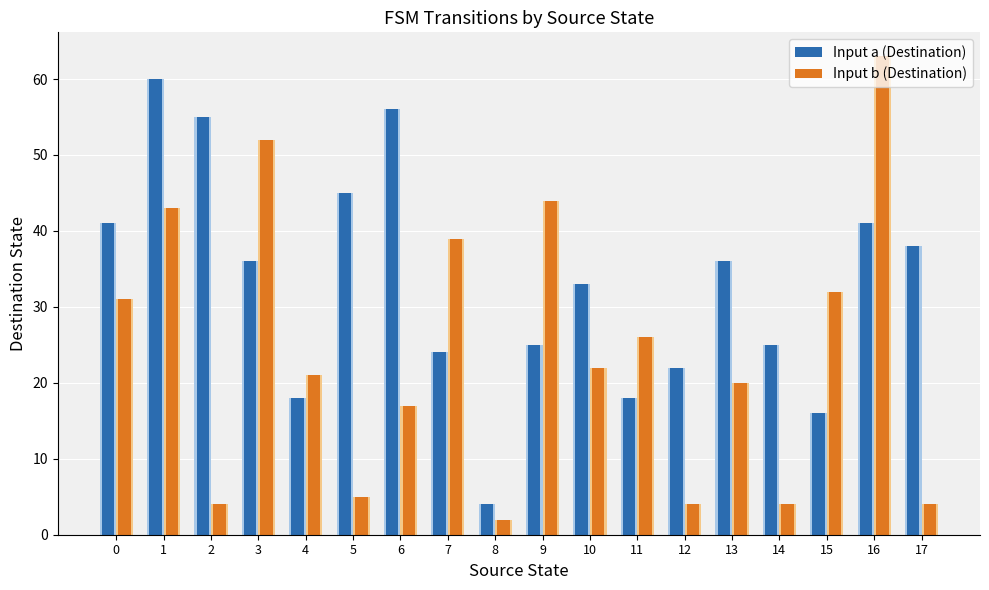

Which label corresponds to the largest value in the chart?

16